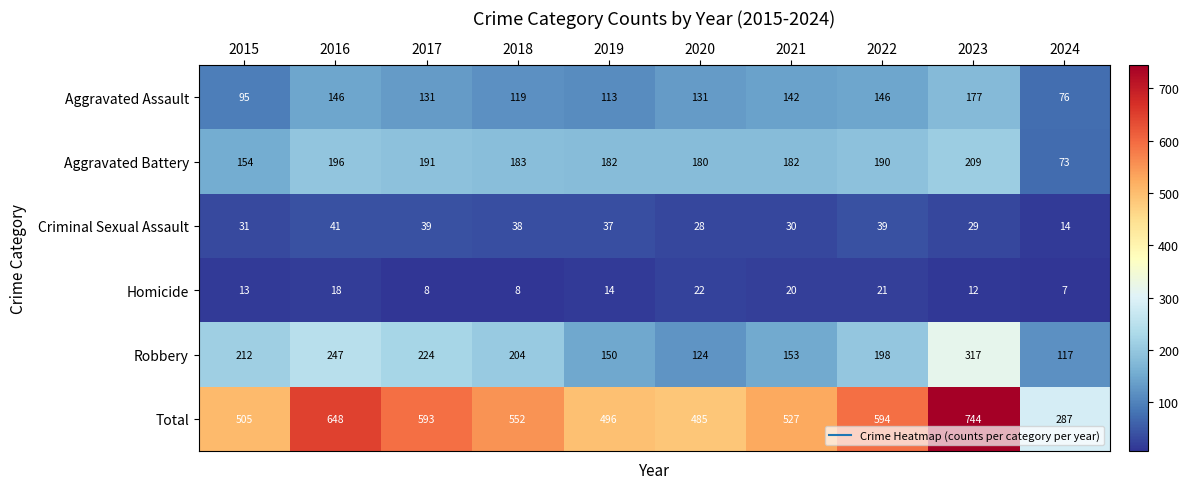

The Homicide series shows 13 at 2015. True or false?

True